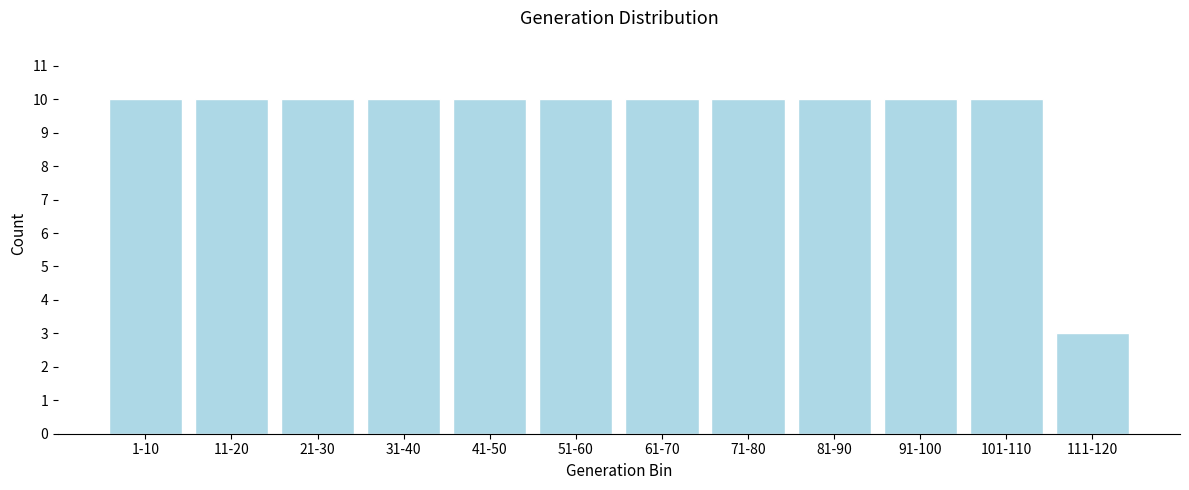

Reading right to left, list all the values displayed in this chart.

111-120=3	101-110=10	91-100=10	81-90=10	71-80=10	61-70=10	51-60=10	41-50=10	31-40=10	21-30=10	11-20=10	1-10=10